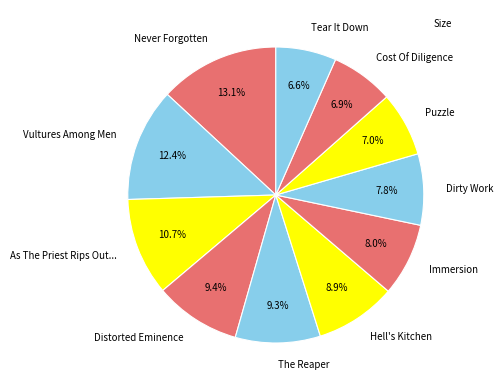

What is the ratio of the value at Vultures Among Men to the value at Never Forgotten?

0.9